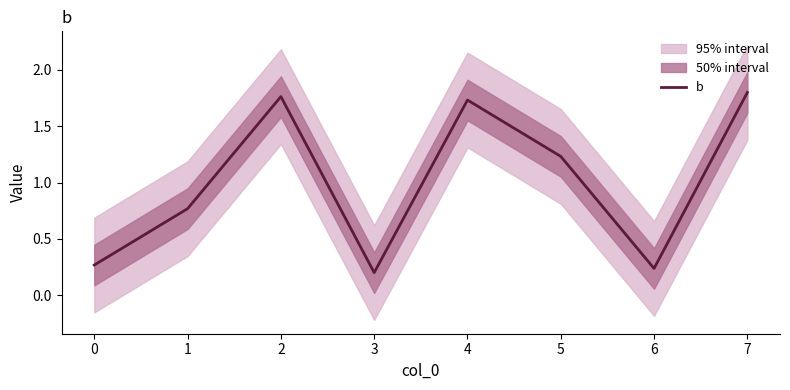

The value of b at 1 is 1.4. True or false?

False